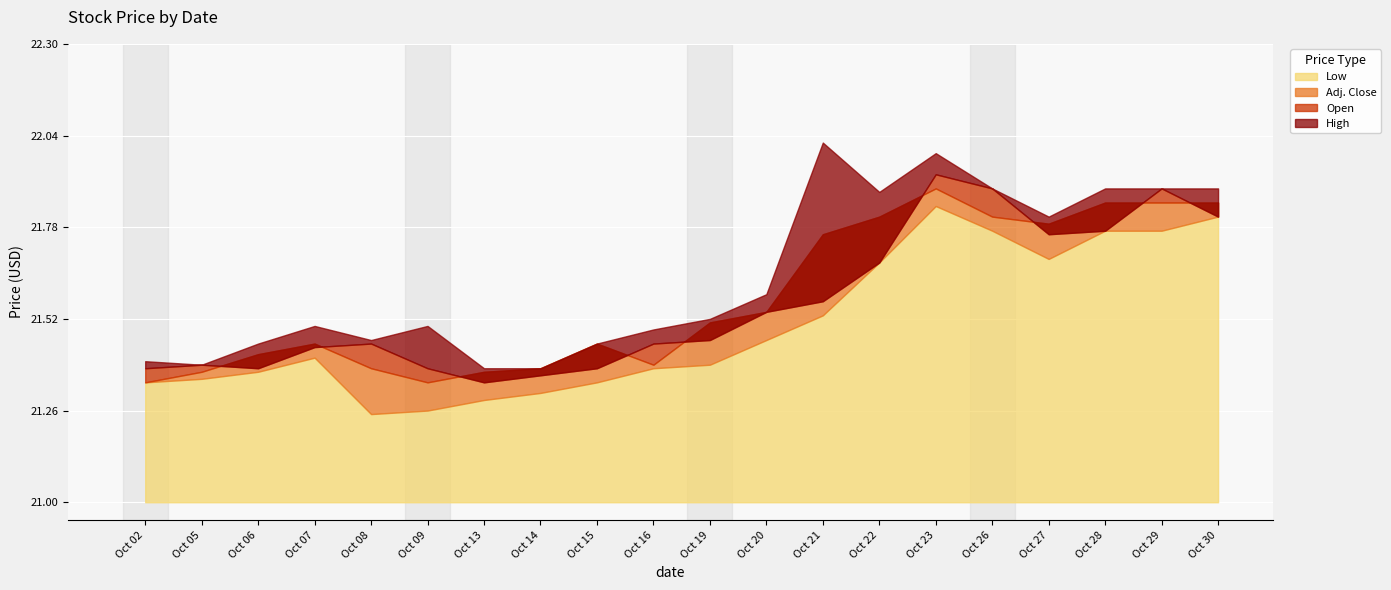

Rank the series at Oct 06 from lowest to highest value.

Low, Open, Adj. Close, High